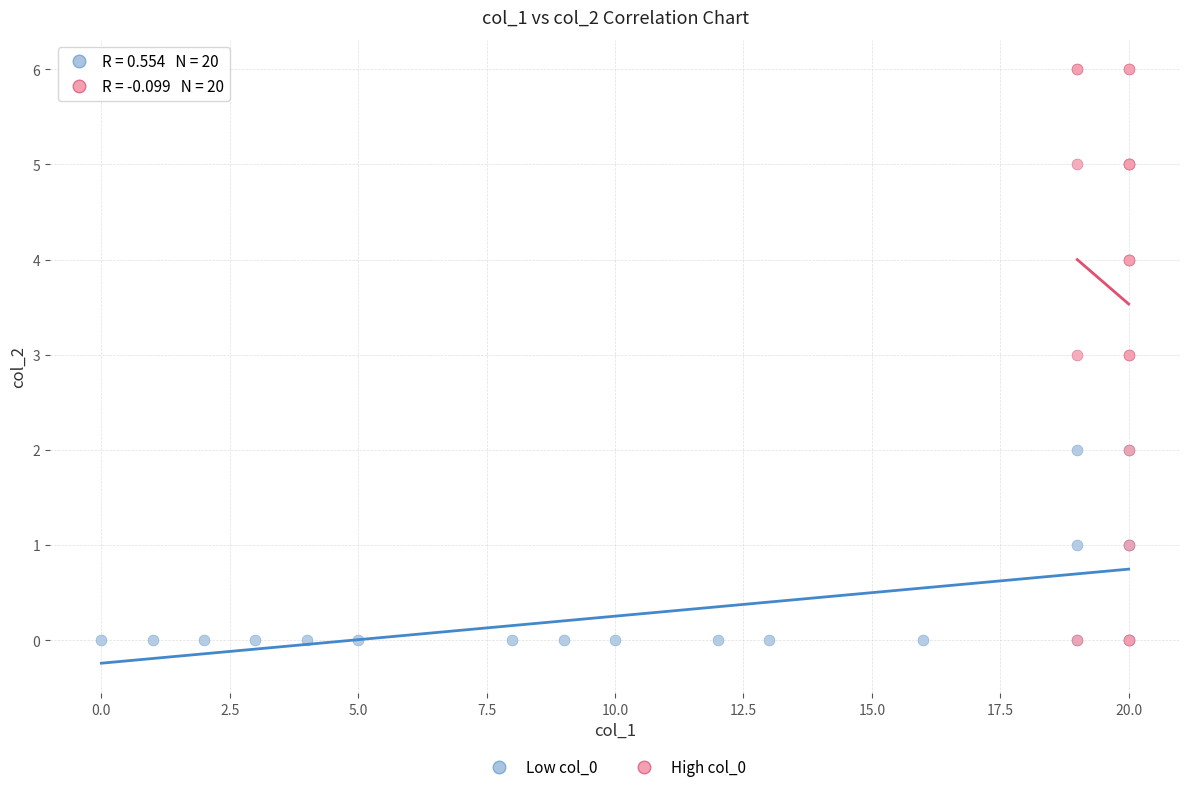

Which series reaches the maximum Y coordinate?

High col_0